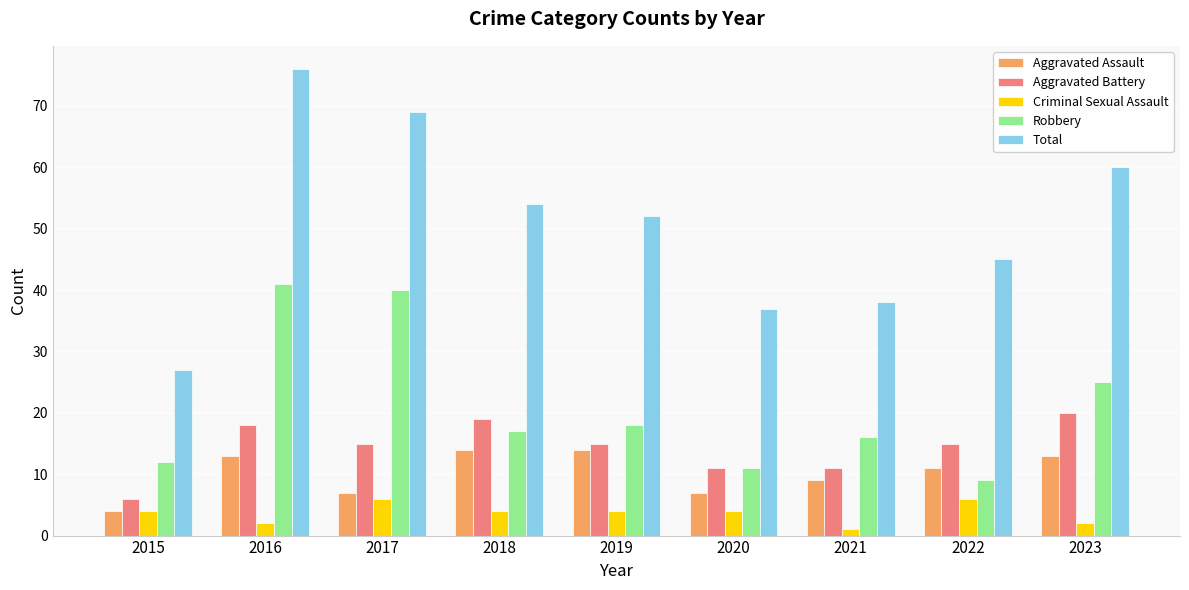

Does the chart contain stacked bars?

No